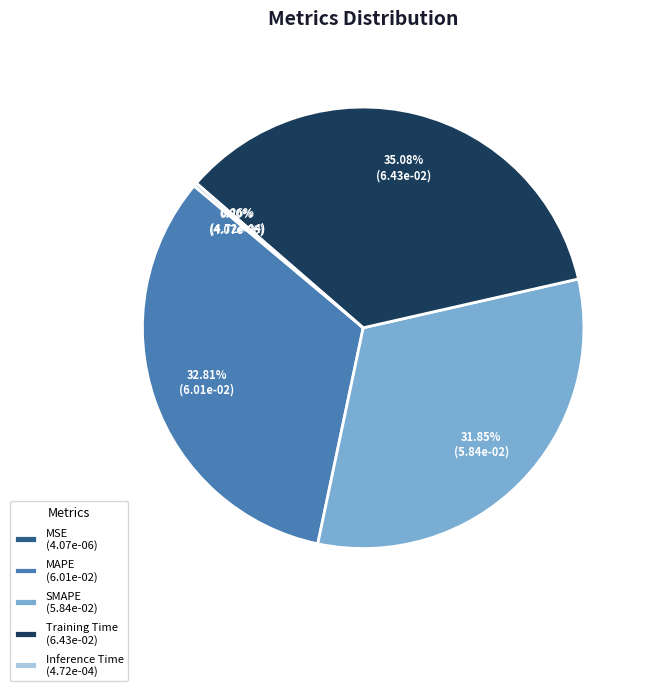

Does MAPE represent more than half of the total?

No